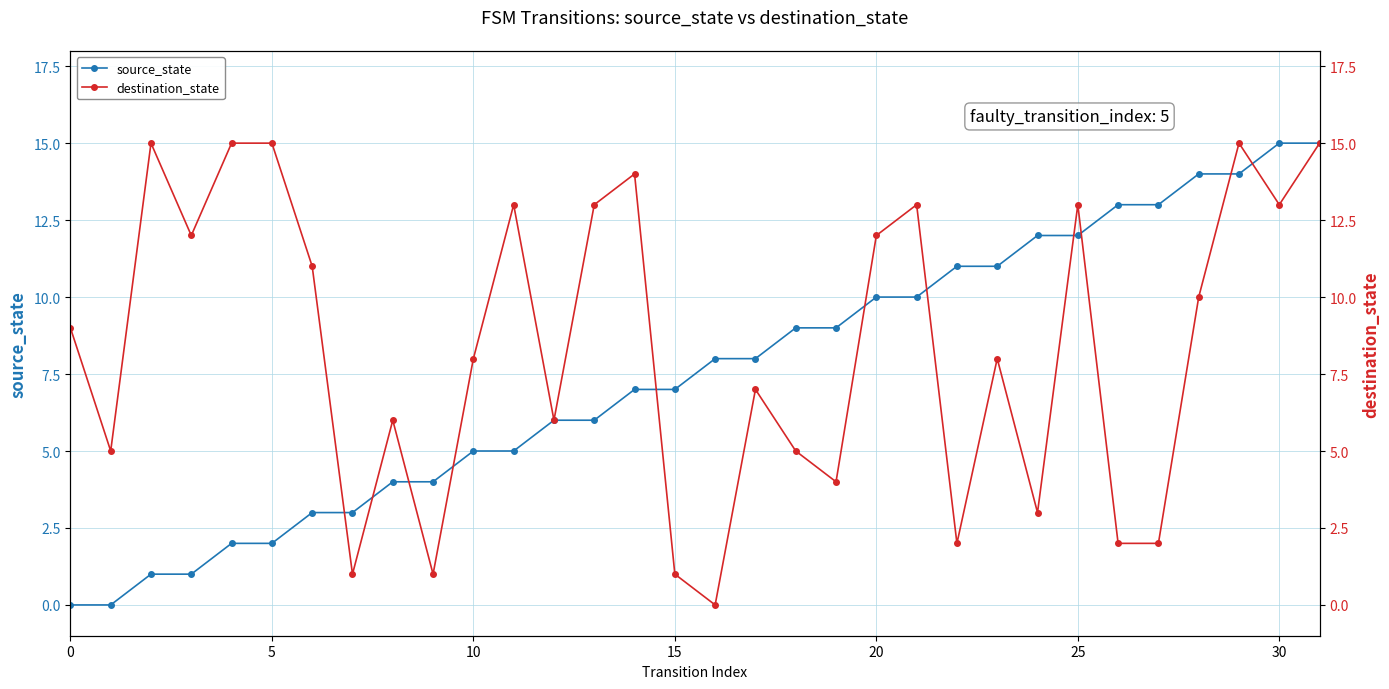

How many values in the destination_state series exceed 9?

15